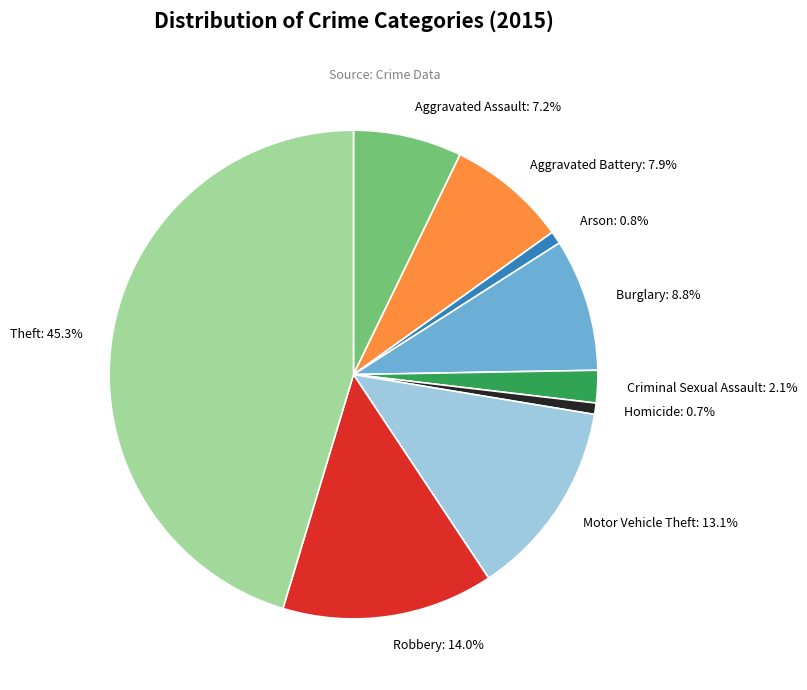

What percentage is the Robbery slice, to the nearest percent?

14%